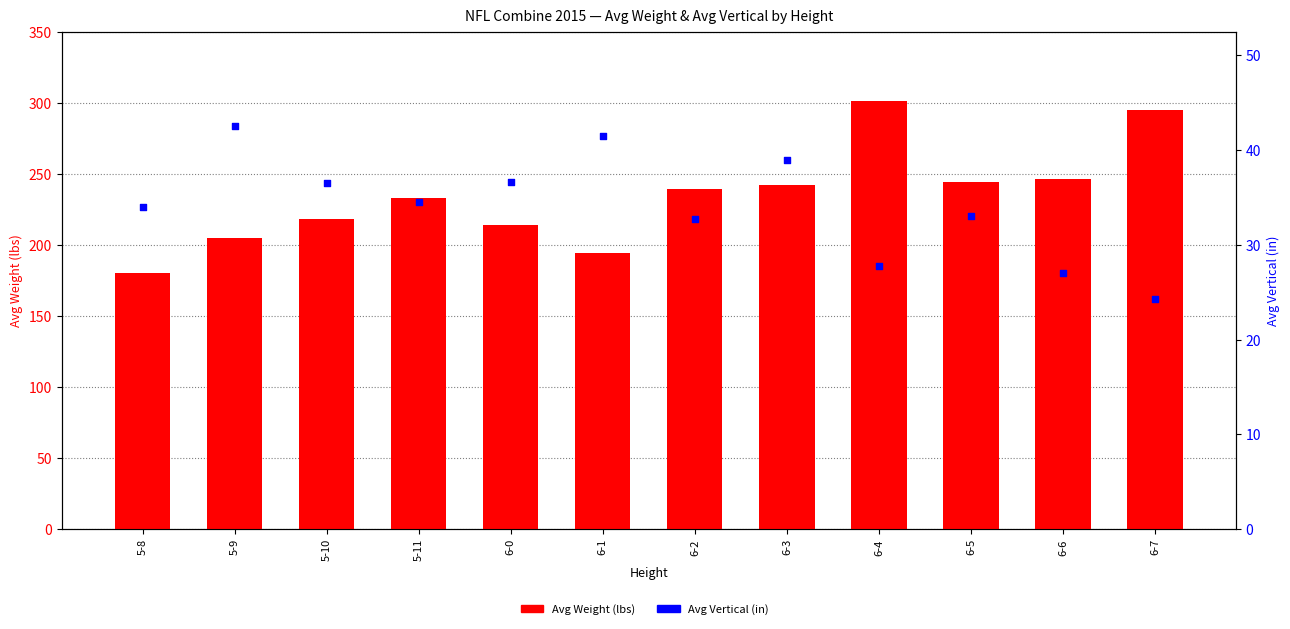

What are all the series names shown in the legend?

Avg Weight (lbs), Avg Vertical (in)